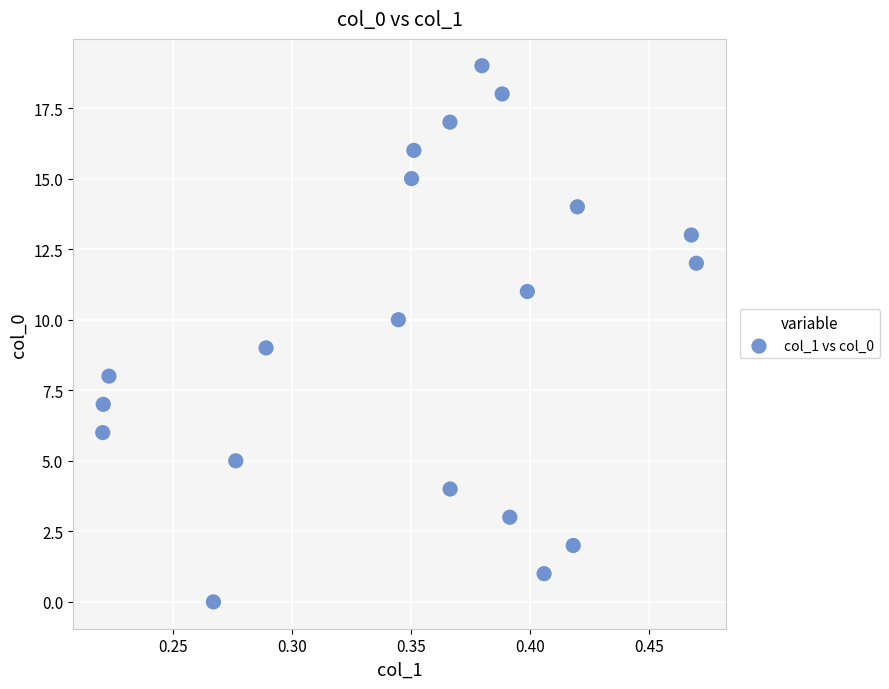

What is the range of Y values (max minus min)?

19